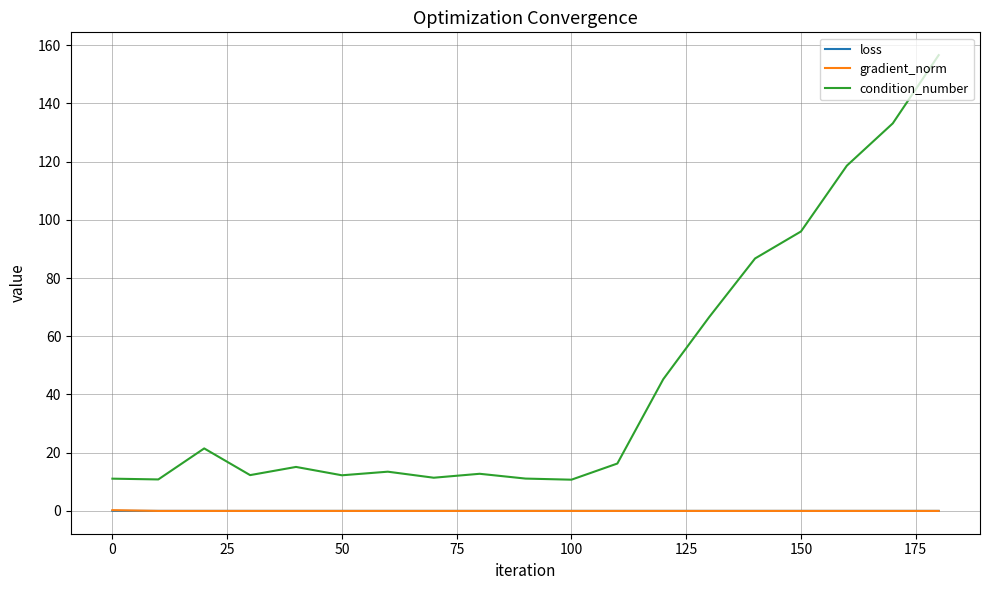

What is the difference between the maximum and second lowest values in the condition_number series?

145.7